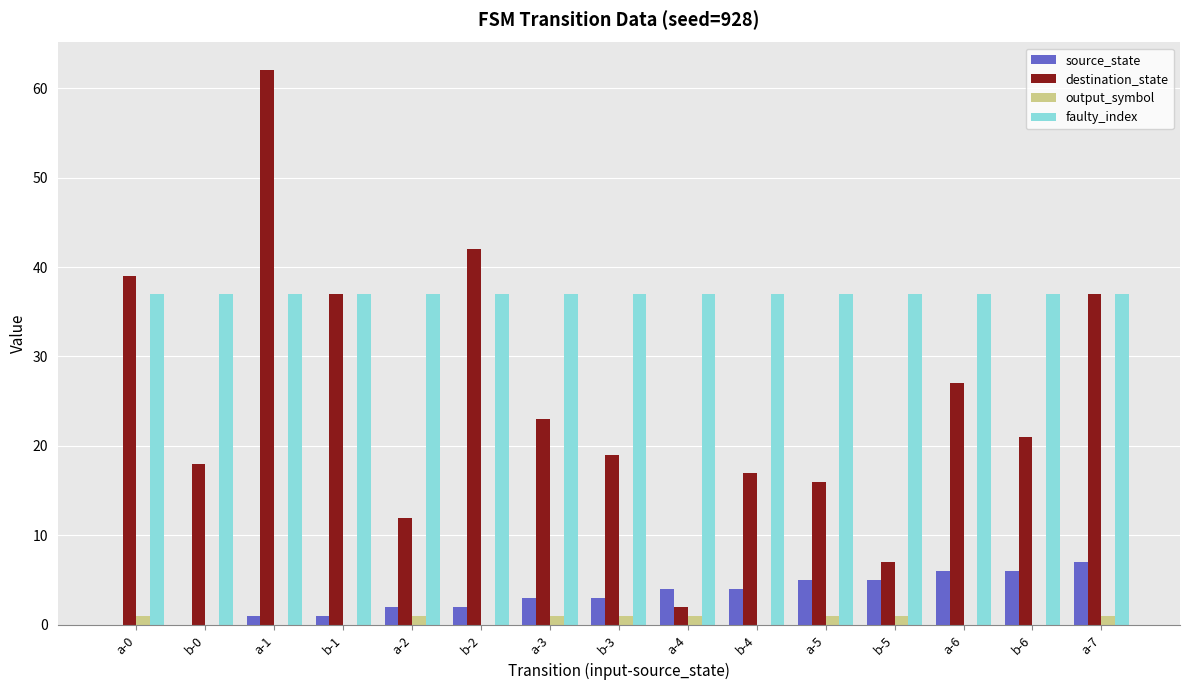

How many data points does each series have?

15